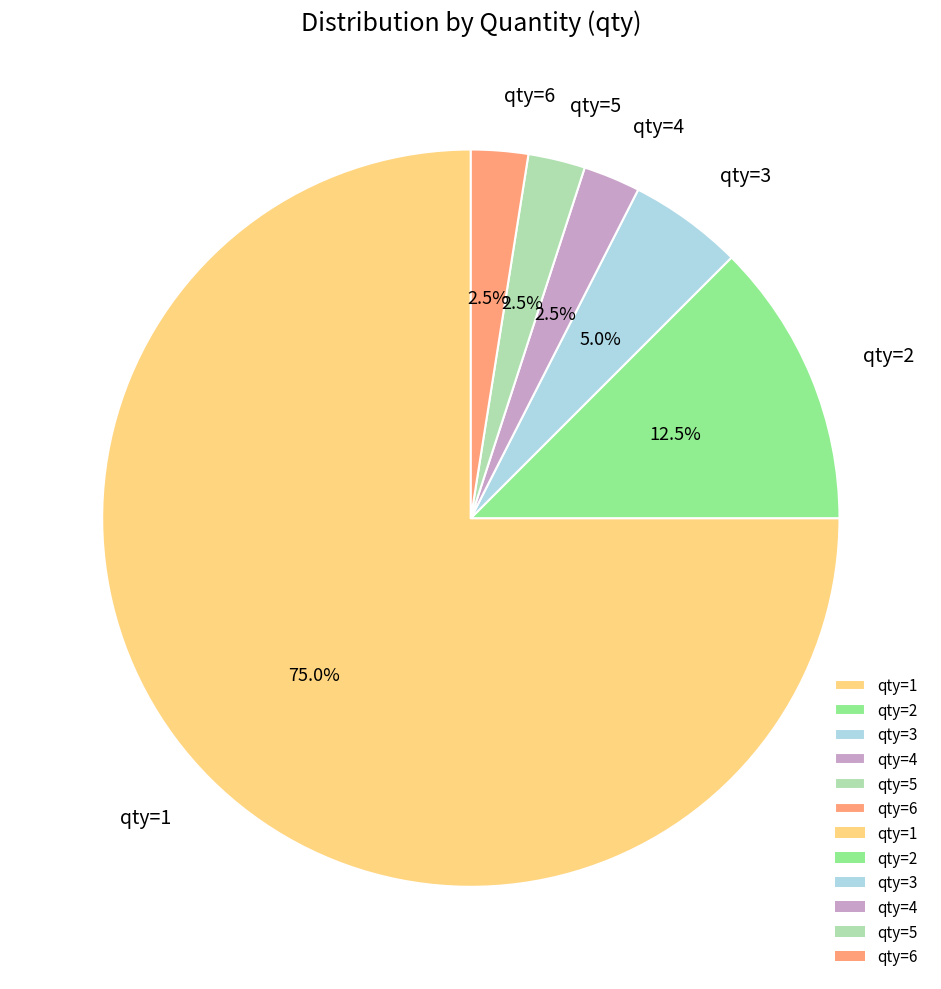

Which category has the biggest portion of the pie?

qty=1